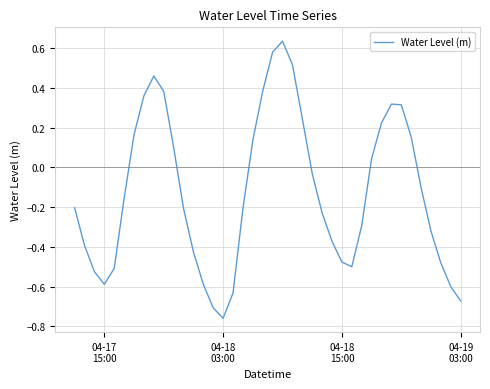

What is the difference between the maximum and minimum values?

1.4